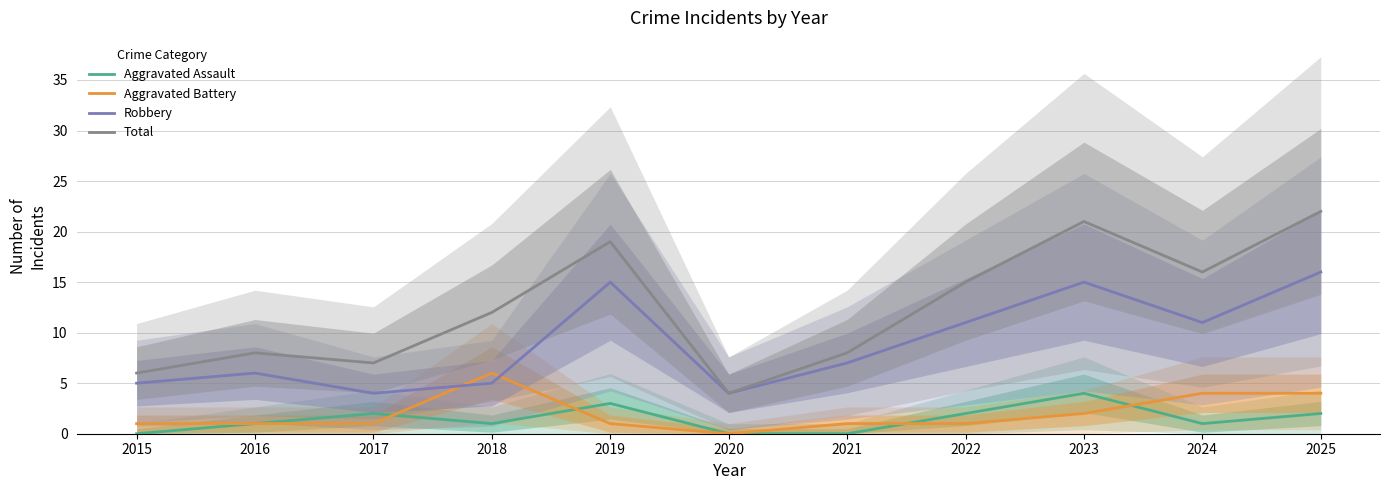

Which category has the lowest value in the Aggravated Assault series?

2015